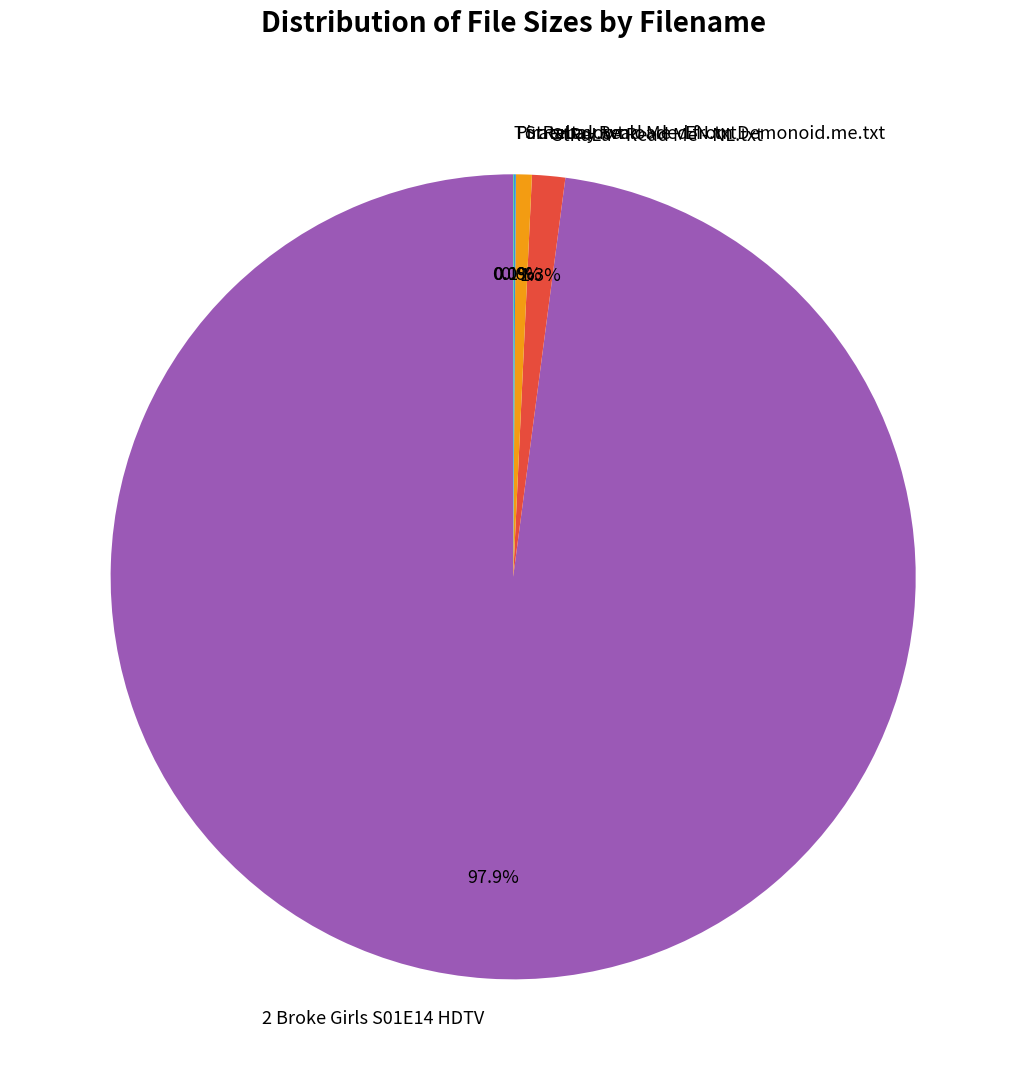

To the nearest percent, what is the difference between the largest and smallest slice percentages?

98%